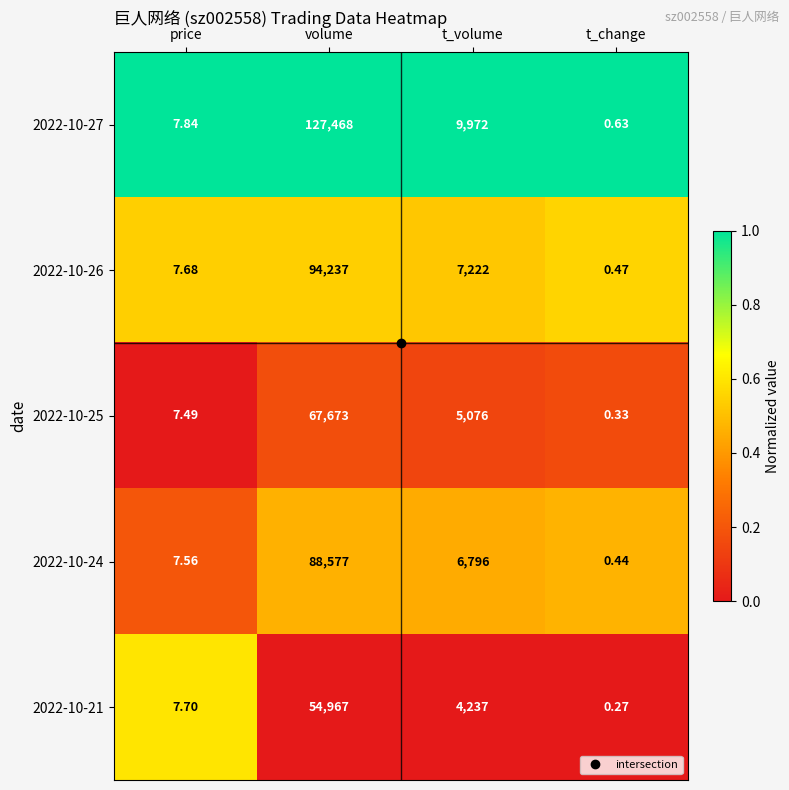

At which label does 2022-10-27 reach its minimum?

t_change